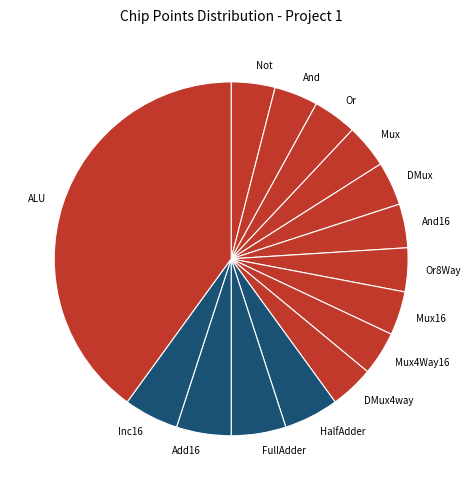

Is it true that And is 4% of the pie?

True